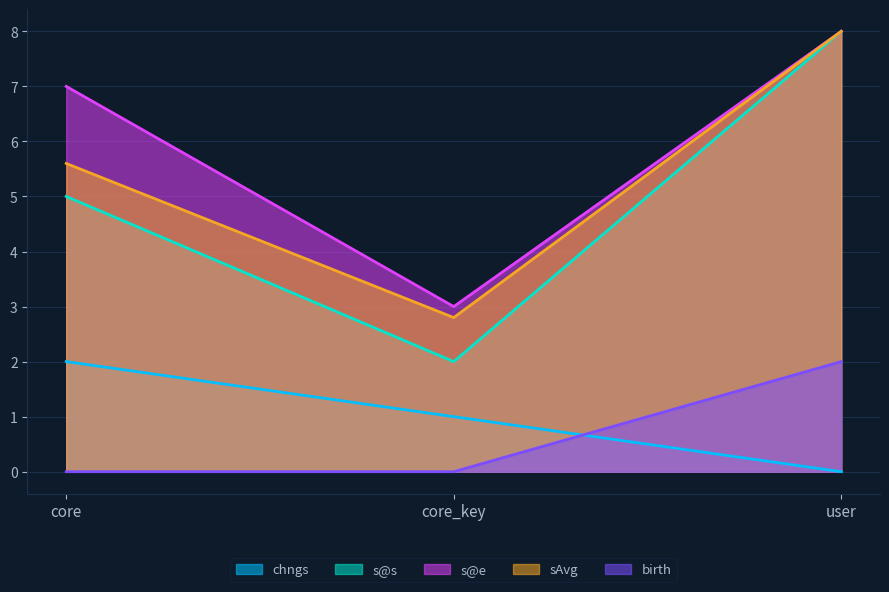

What are all the series names shown in the legend?

chngs, s@s, s@e, sAvg, birth